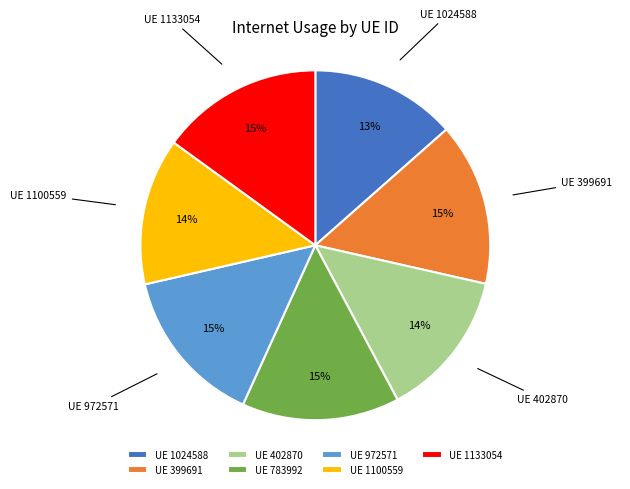

What percentage is the UE 399691 slice, to the nearest percent?

15%